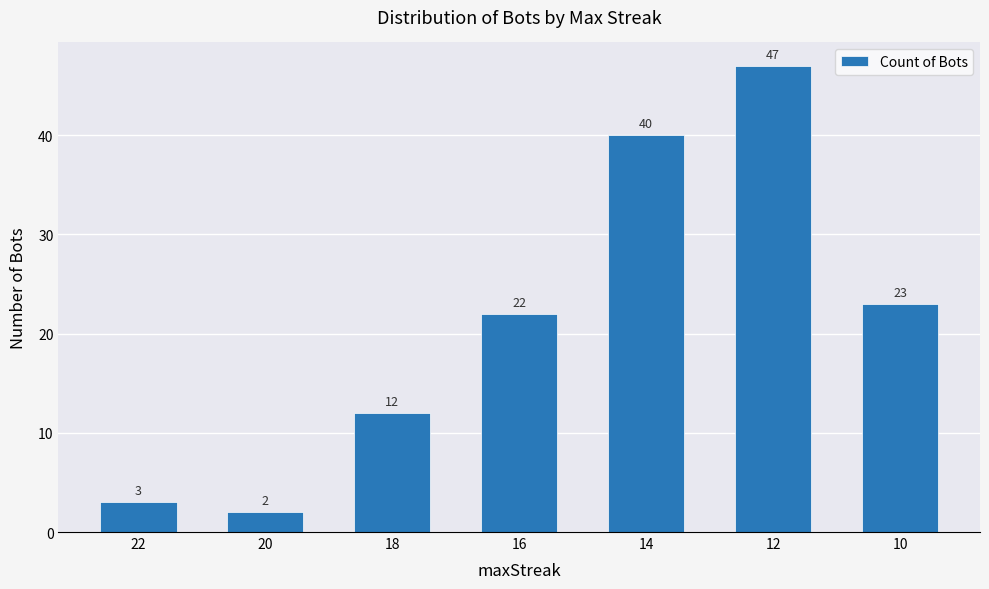

At which label is the value closest to 24?

10